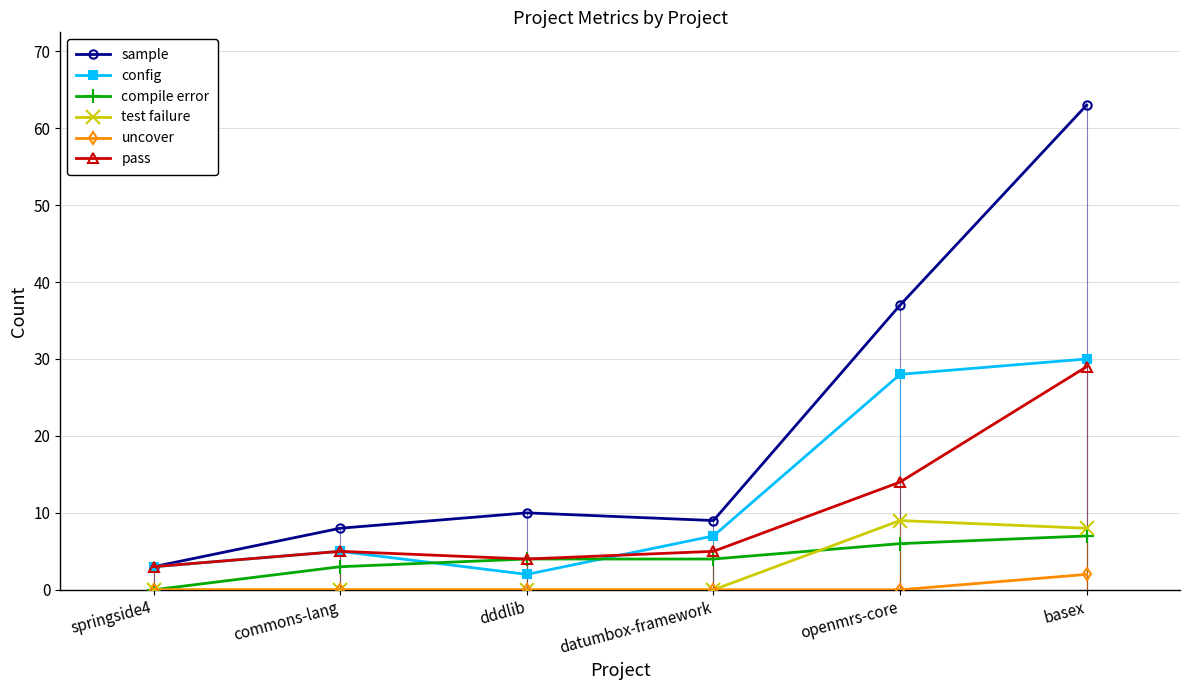

Rank the categories by config value from lowest to highest.

dddlib, springside4, commons-lang, datumbox-framework, openmrs-core, basex